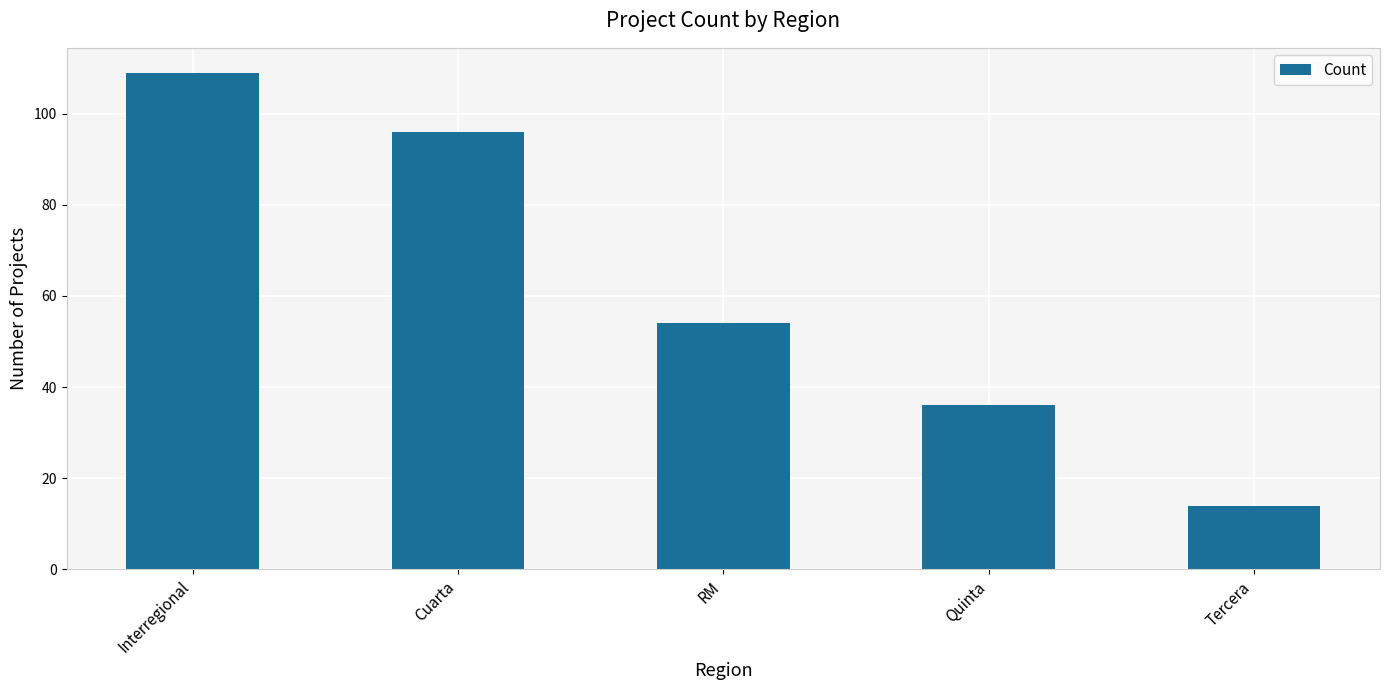

What position from the right is Tercera?

1